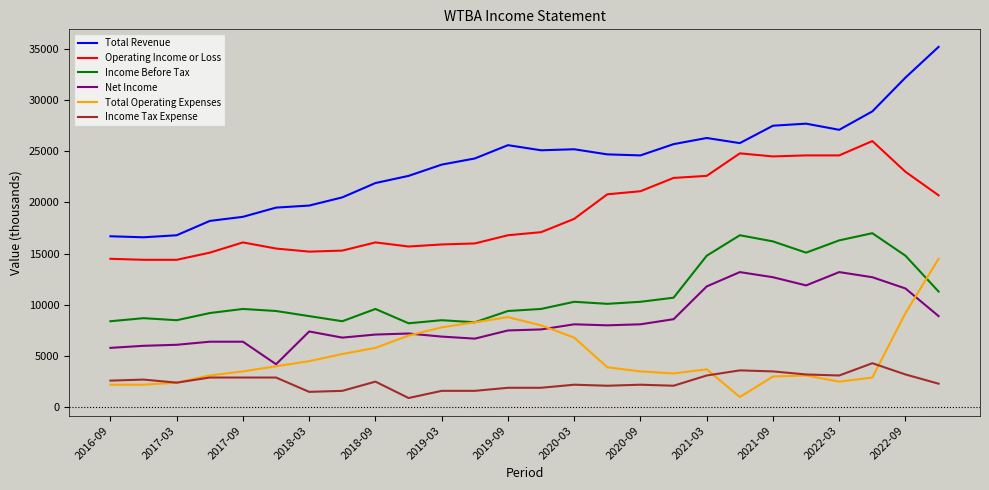

Which series has the largest range (max minus min)?

Total Revenue